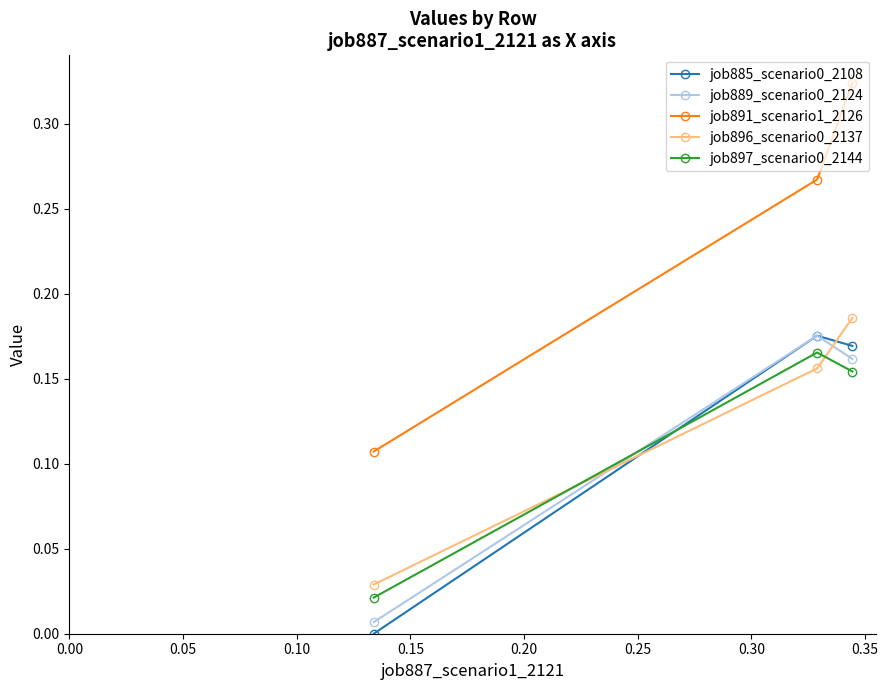

Which series has the largest total across all categories?

job891_scenario1_2126